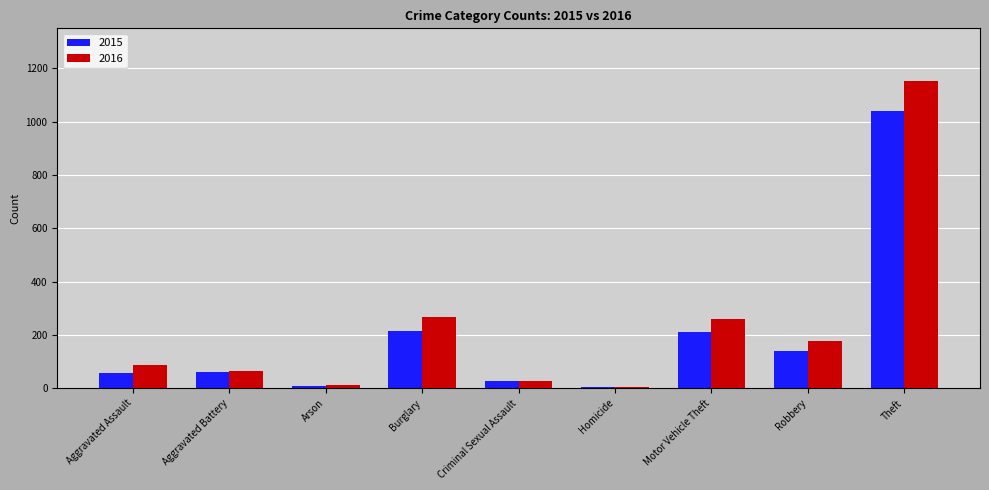

Is it true that 2016 equals 259 at Motor Vehicle Theft?

True